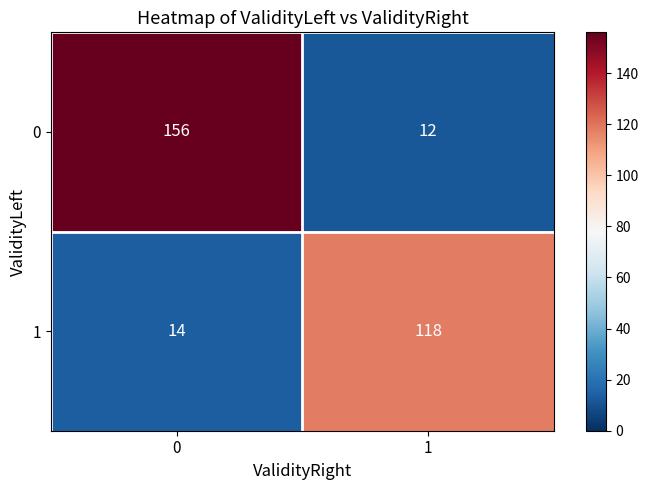

At 0, list the series in order from smallest to largest.

1, 0